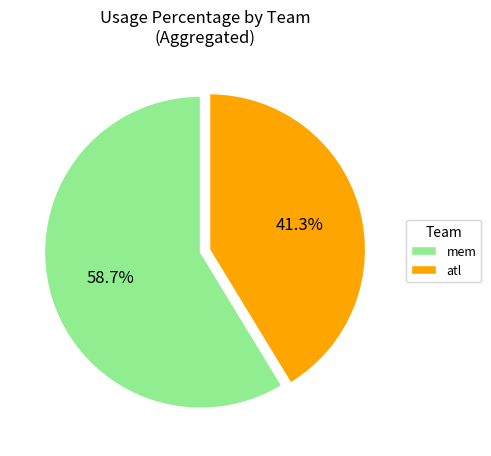

Which has a higher value, mem or atl?

mem